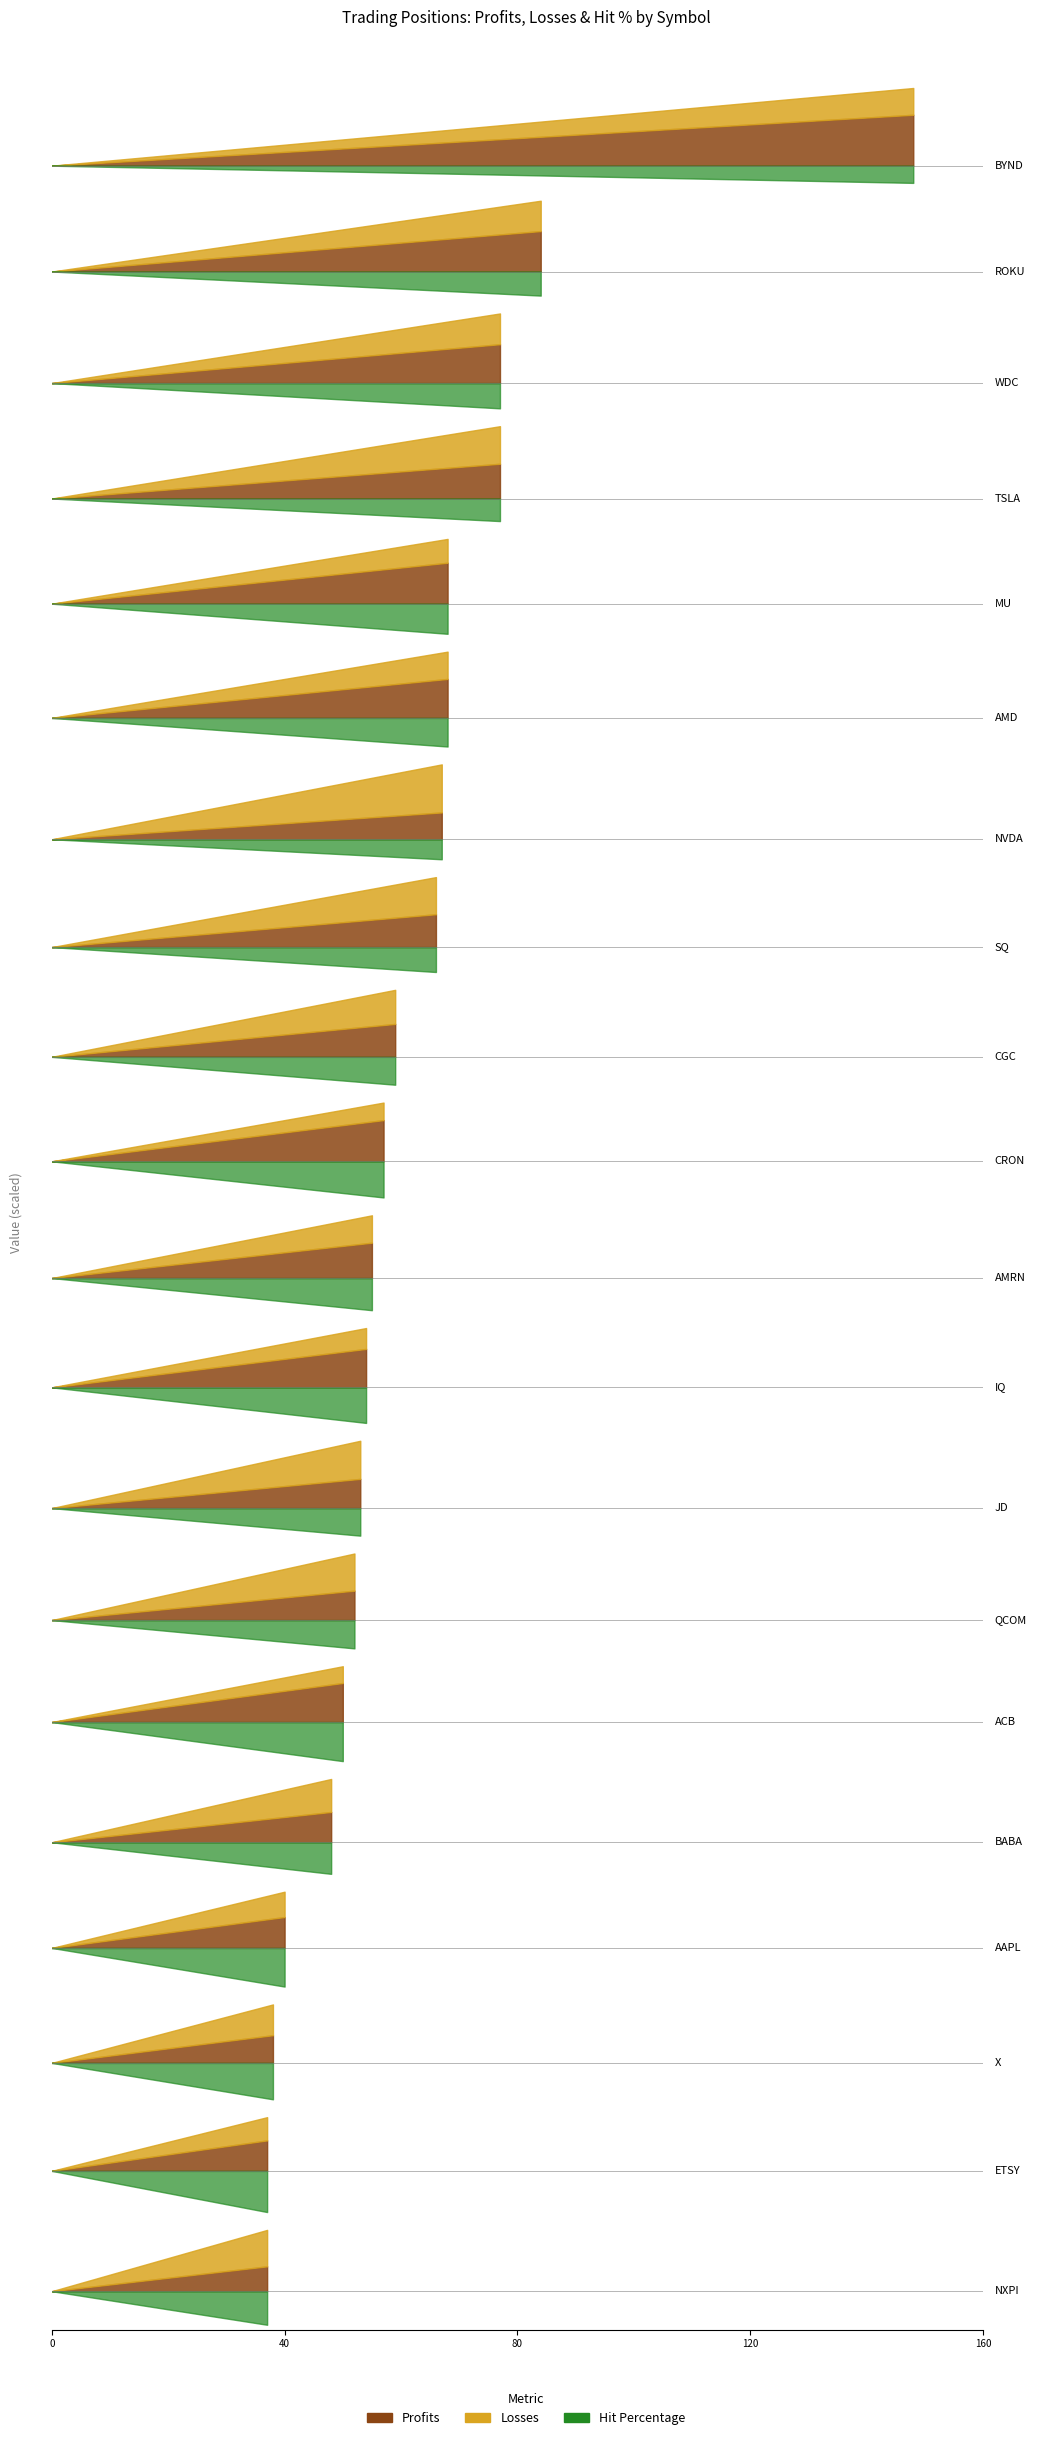

What is the difference between the second highest and second lowest values in the Losses series?

27.0